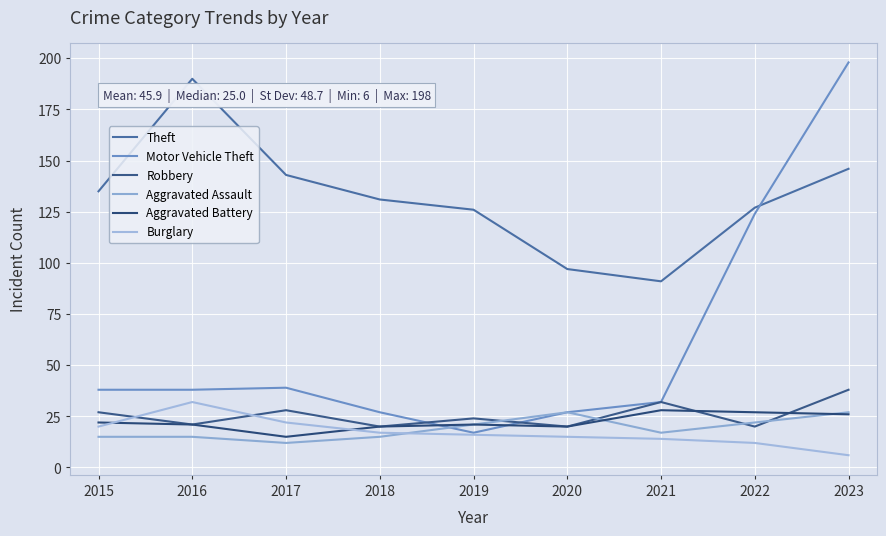

What is the value of the Theft point at the 9th from the left?

146